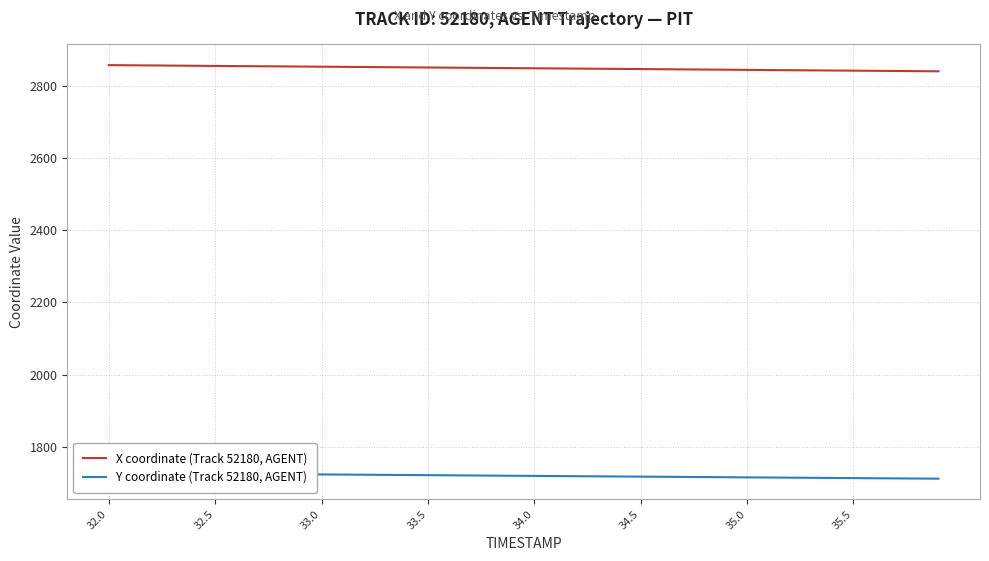

What is the minimum value for X coordinate (Track 52180, AGENT)?

2840.4